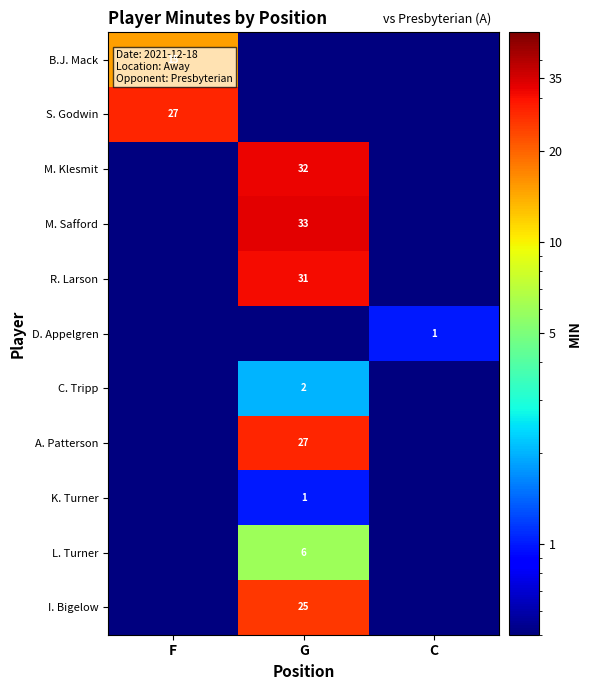

The value of A. Patterson at G is 27.0. True or false?

True